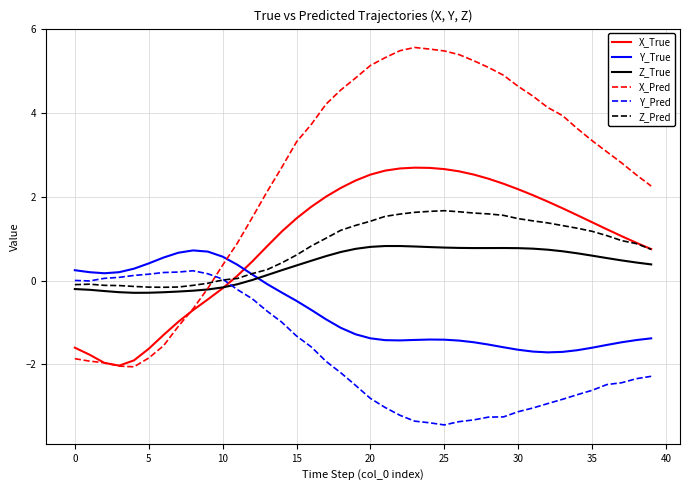

Which series has the widest spread of values?

X_Pred